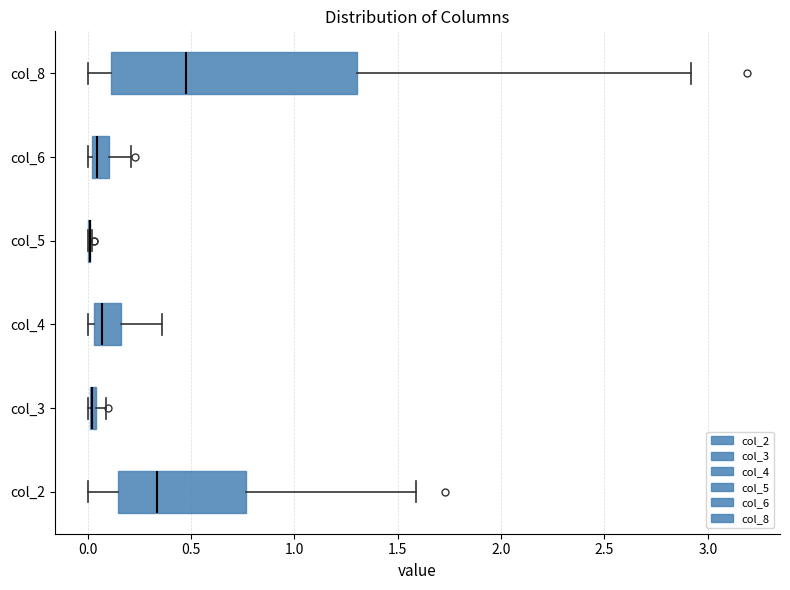

Where is the left edge of the box for col_4 on the x-axis? The values are not printed on the chart, so give them approximately, as read against the axis.

0.05